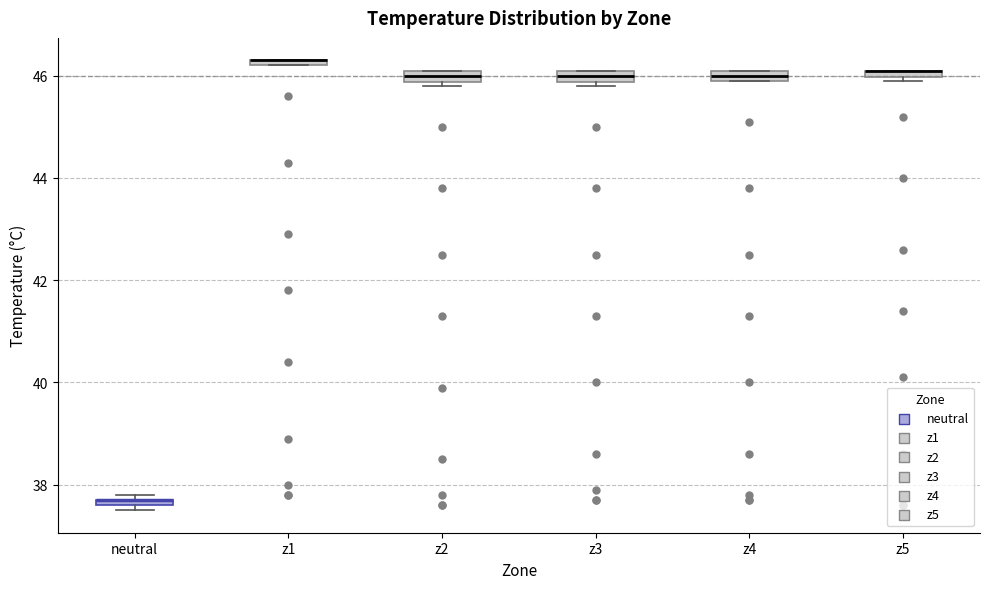

Where is the lower edge of the box for z1 on the y-axis? The values are not printed on the chart, so give them approximately, as read against the axis.

46.2